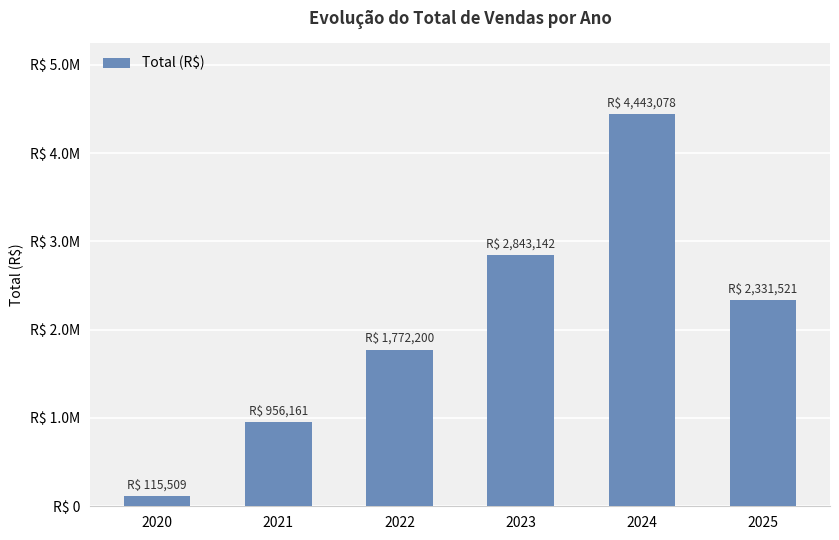

What is the smallest value displayed?

115509.0